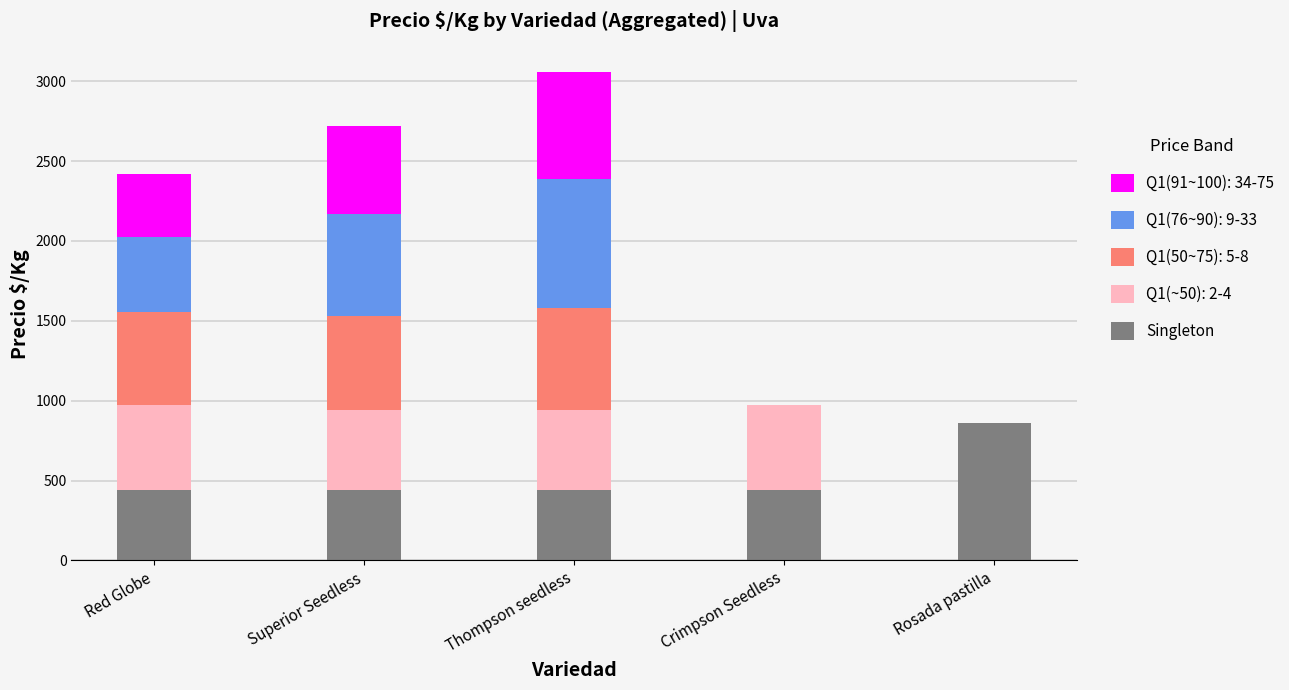

Are the bars horizontal?

No